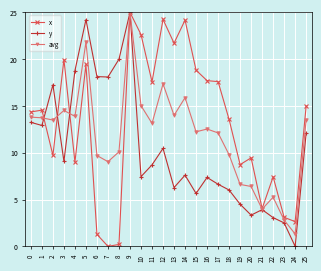

True or false: y and x cross at least once.

True